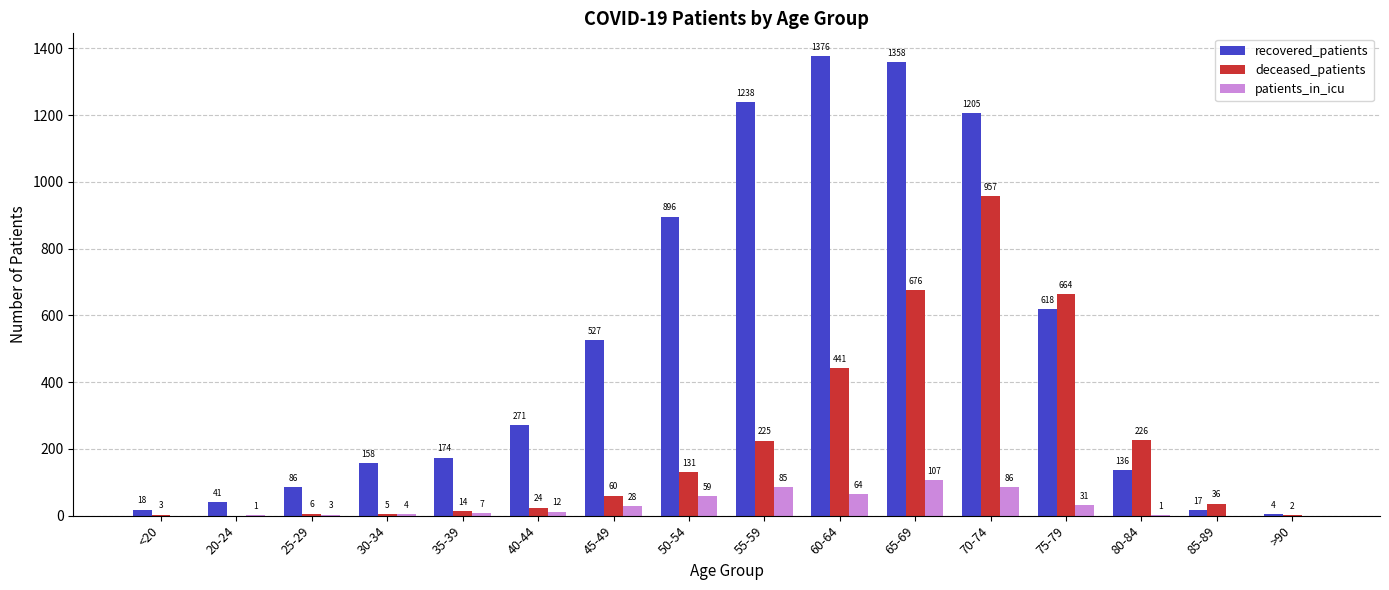

The value of recovered_patients at 85-89 is 17. True or false?

True